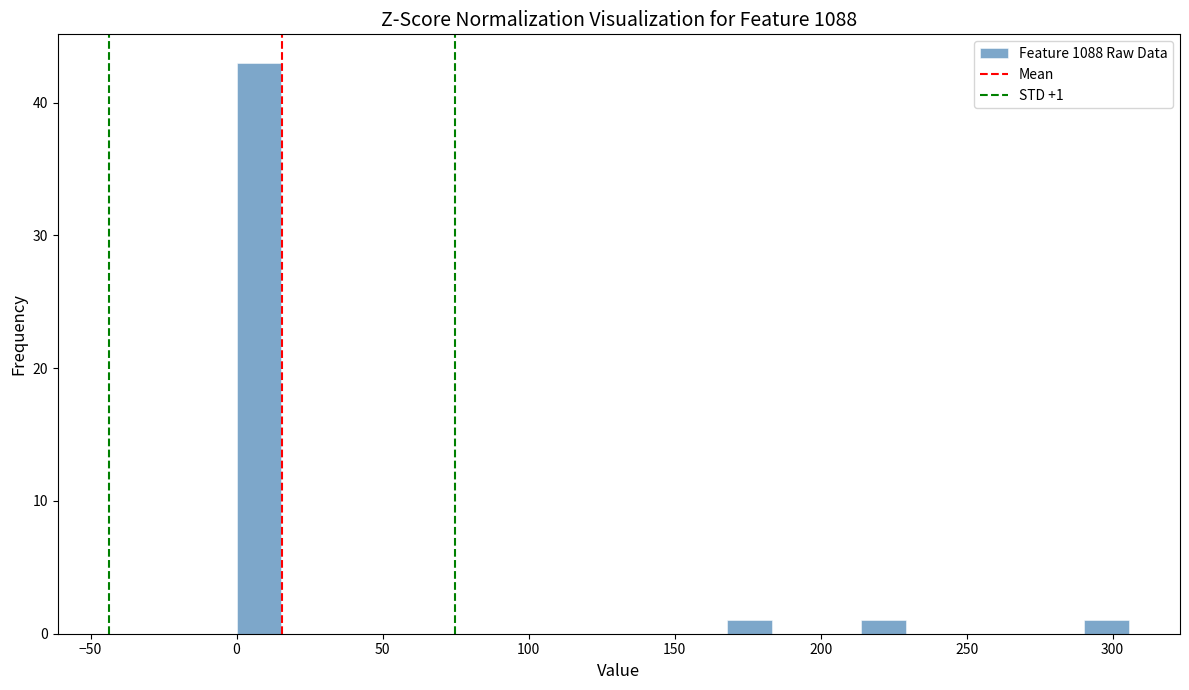

Around what value on the x-axis is the tallest bar? Give the approximate position of its centre, as read against the axis.

10